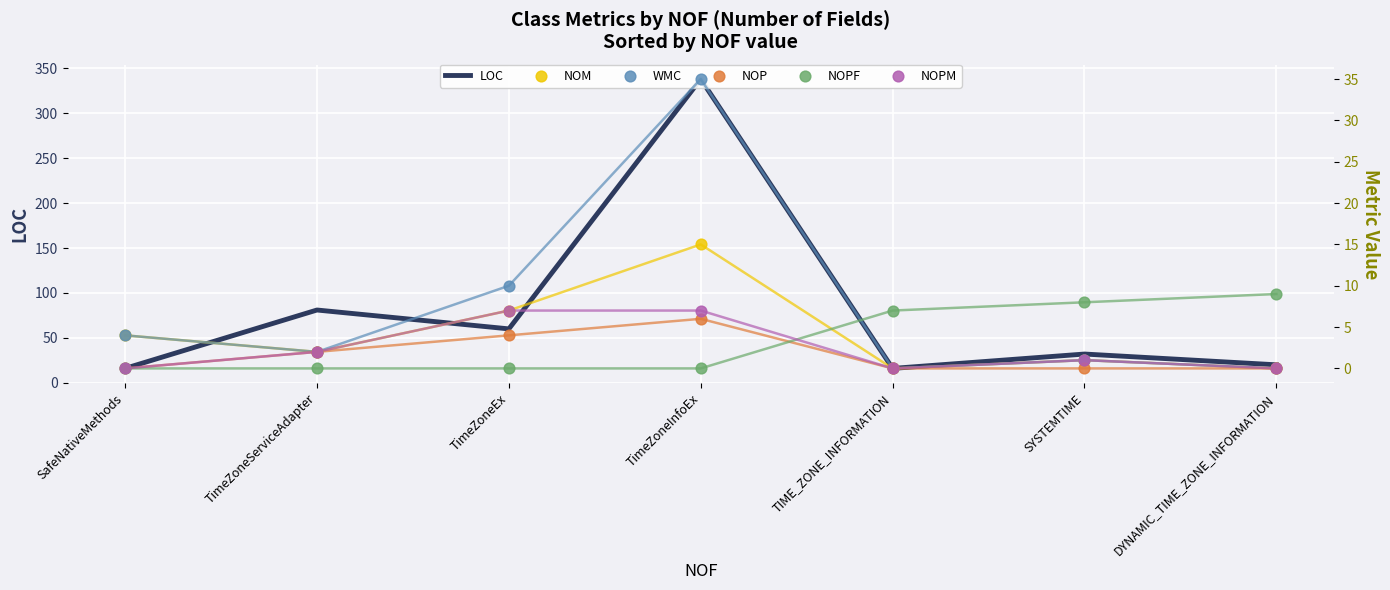

Which series contains the highest Y value?

LOC